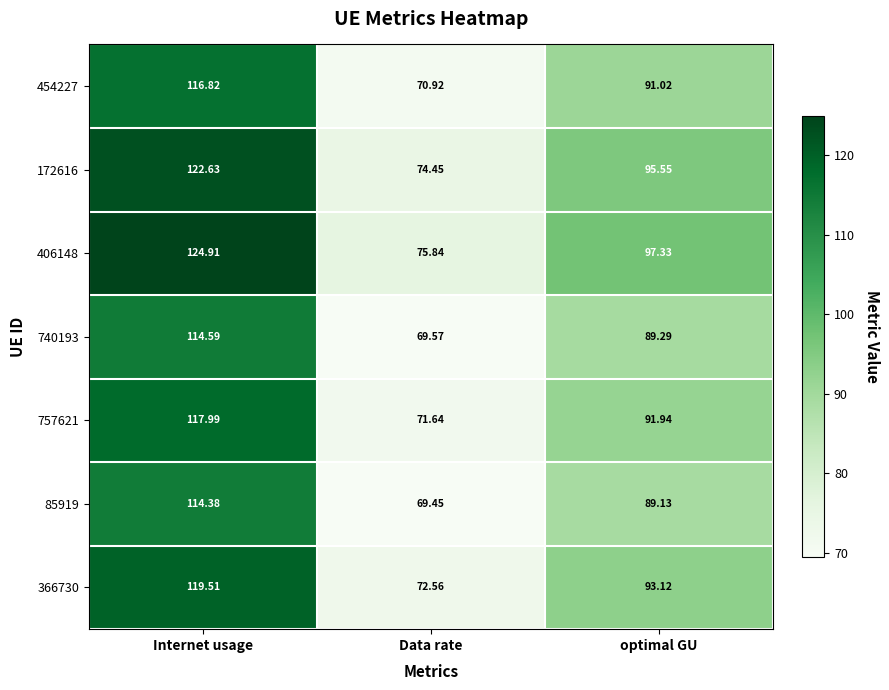

At which category does the chart reach its minimum across all series?

Data rate